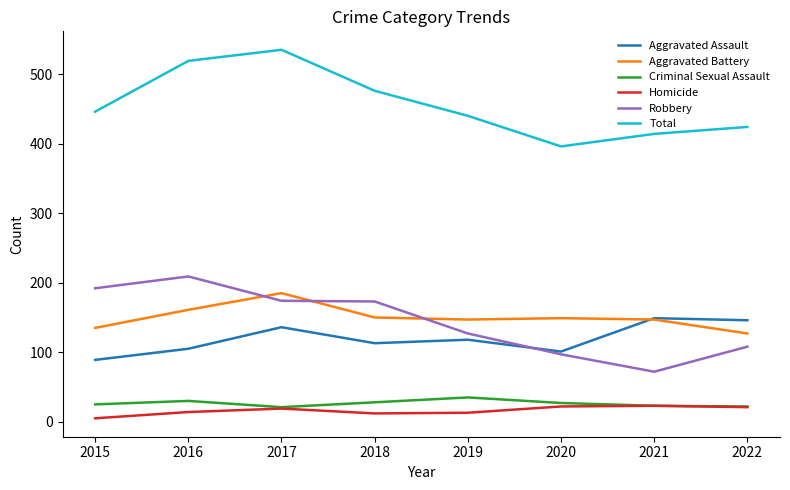

Is it true that Robbery equals 108 at 2022?

True